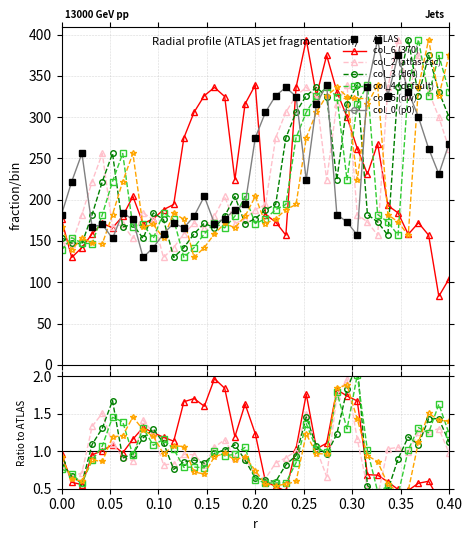

How many intersections are there between col_4 and col_6?

9